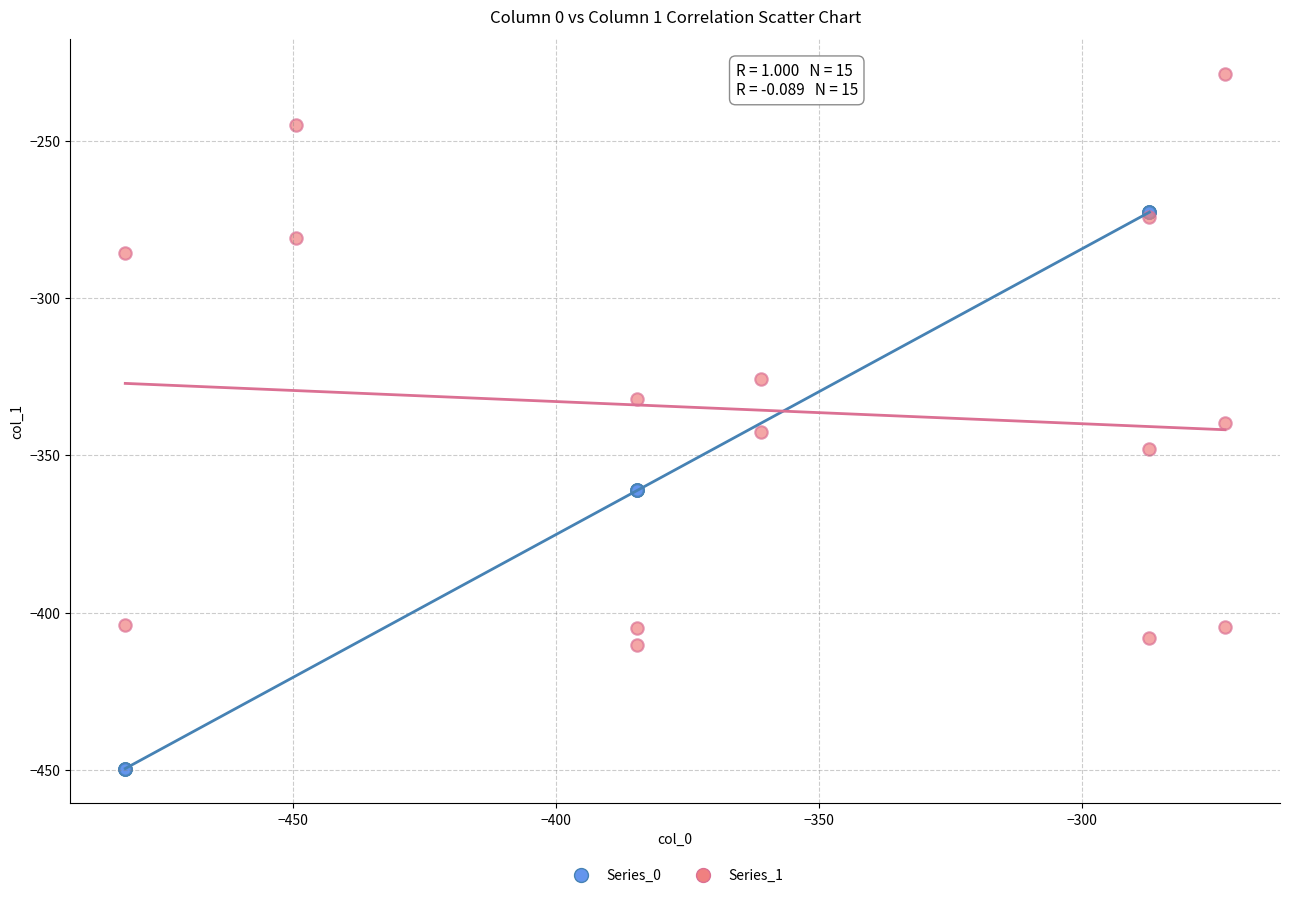

What are all the series names shown in the legend?

Series_0, Series_1